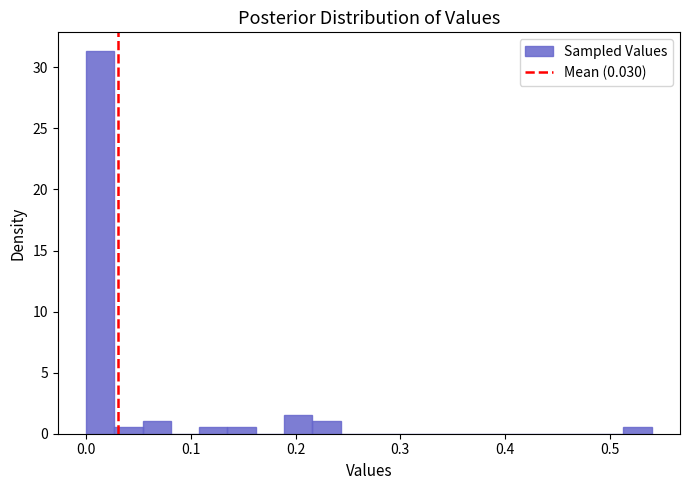

Around what value on the x-axis is the tallest bar? Give the approximate position of its centre, as read against the axis.

0.01